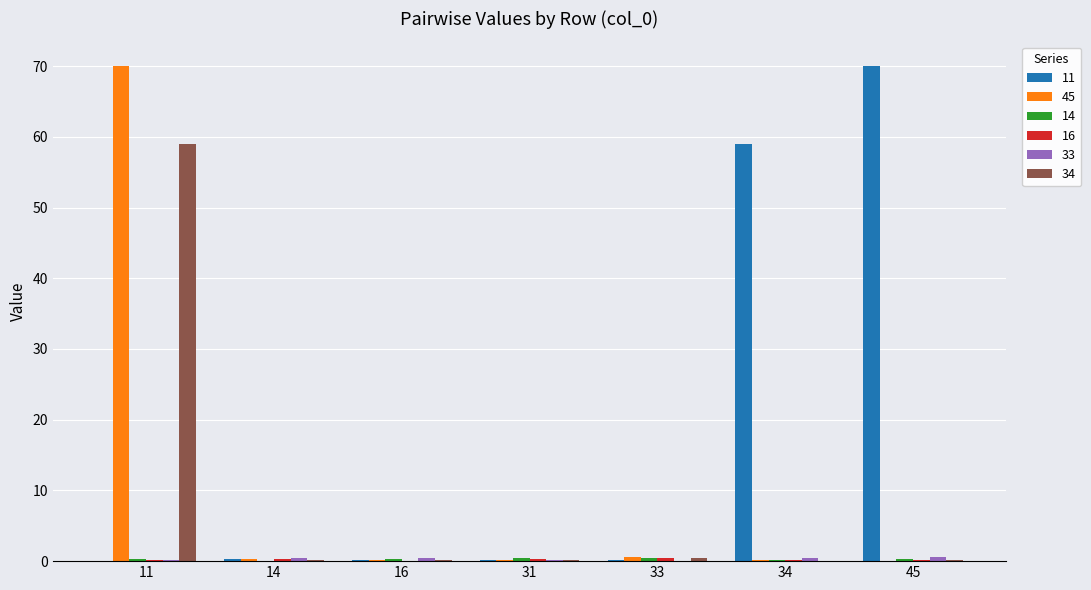

Which series has the largest total across all categories?

11